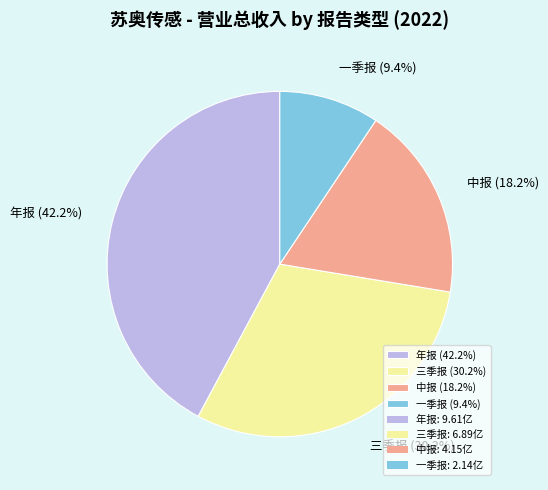

Combined, what portion of the pie is 年报 and 中报?

60.4%